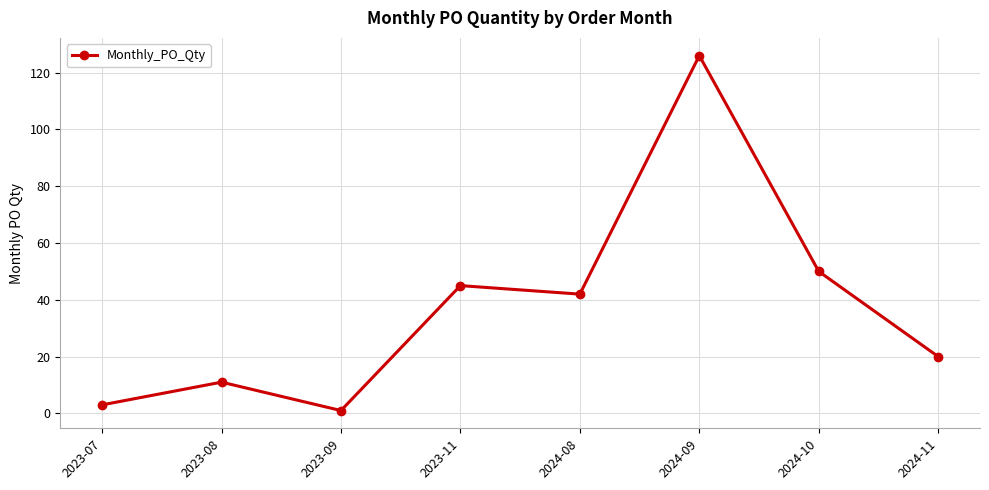

True or false: the data shows 29 at 2023-11.

False